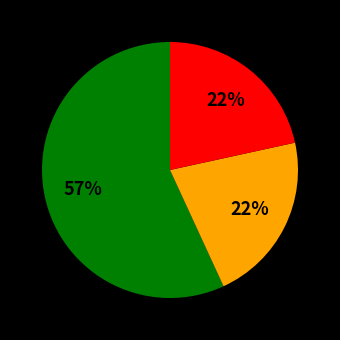

Is there any slice that represents more than half of the pie?

Yes